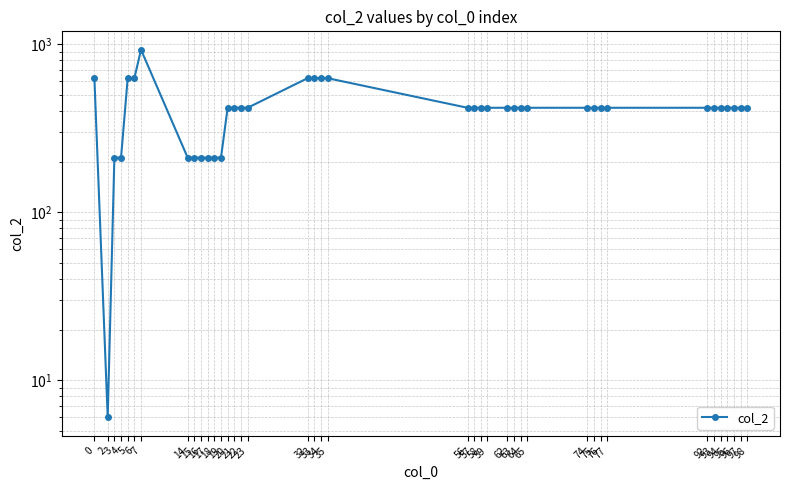

How many data points are above 418?

8